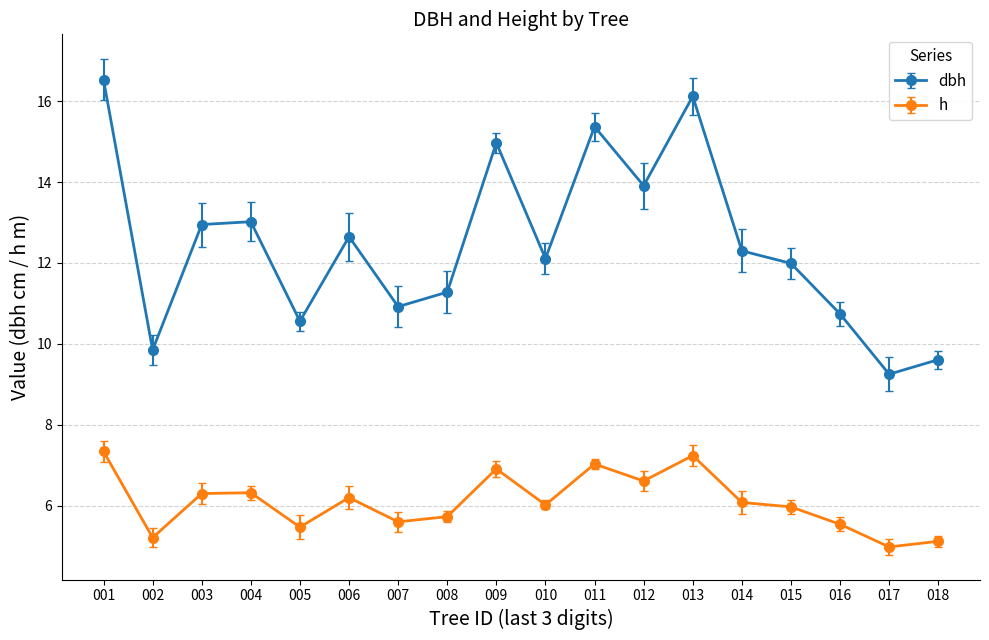

What is the average value of the h series?

6.1